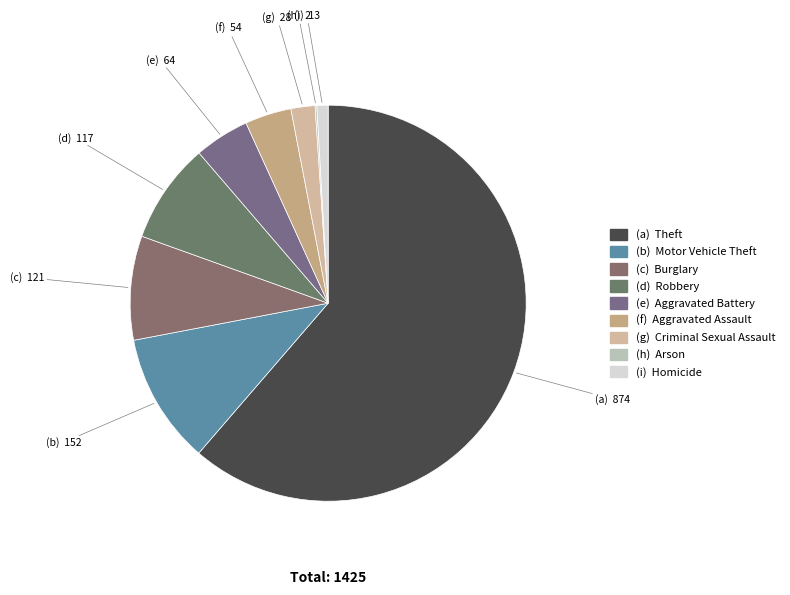

What is the smallest slice in the pie chart?

Arson